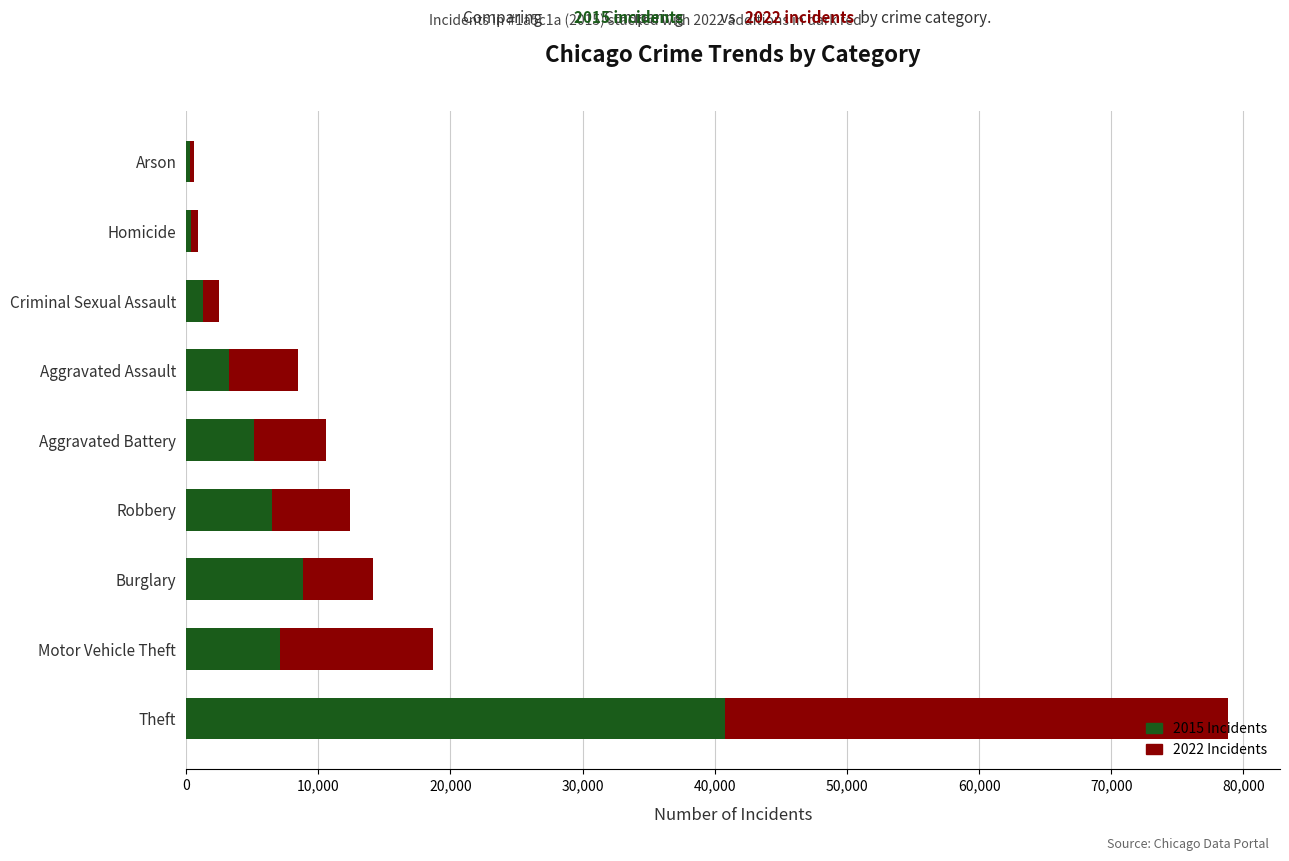

At which category is the sum across all series the highest?

Theft